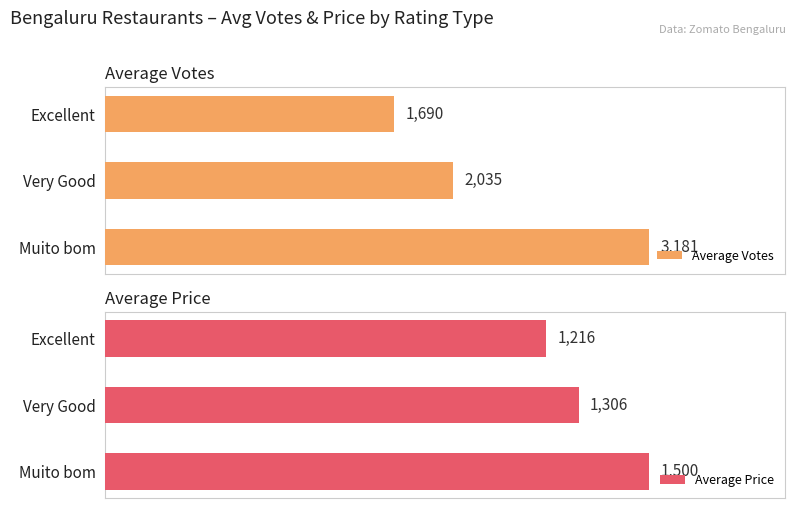

Which series has the largest range (max minus min)?

Average Votes